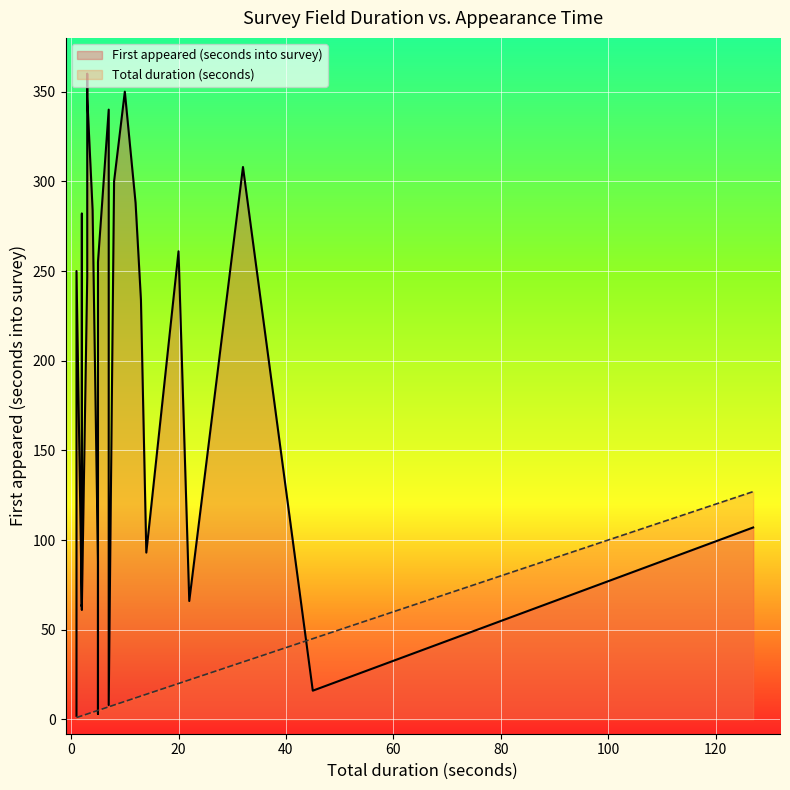

How many times do Total duration (seconds) and First appeared (seconds into survey) cross each other?

6